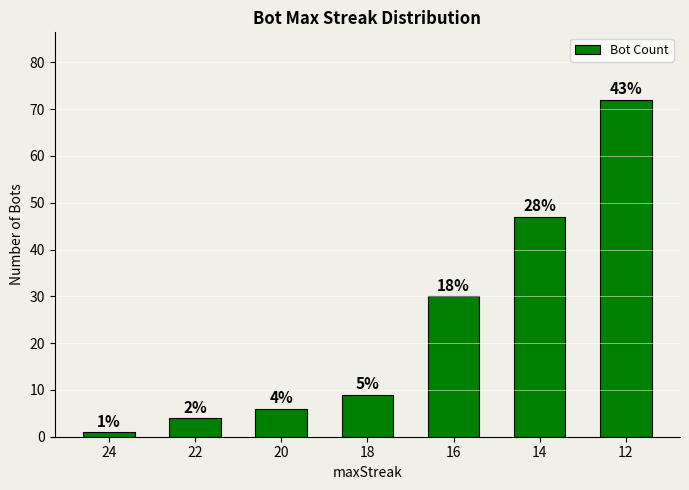

At which category does the chart reach its minimum across all series?

24